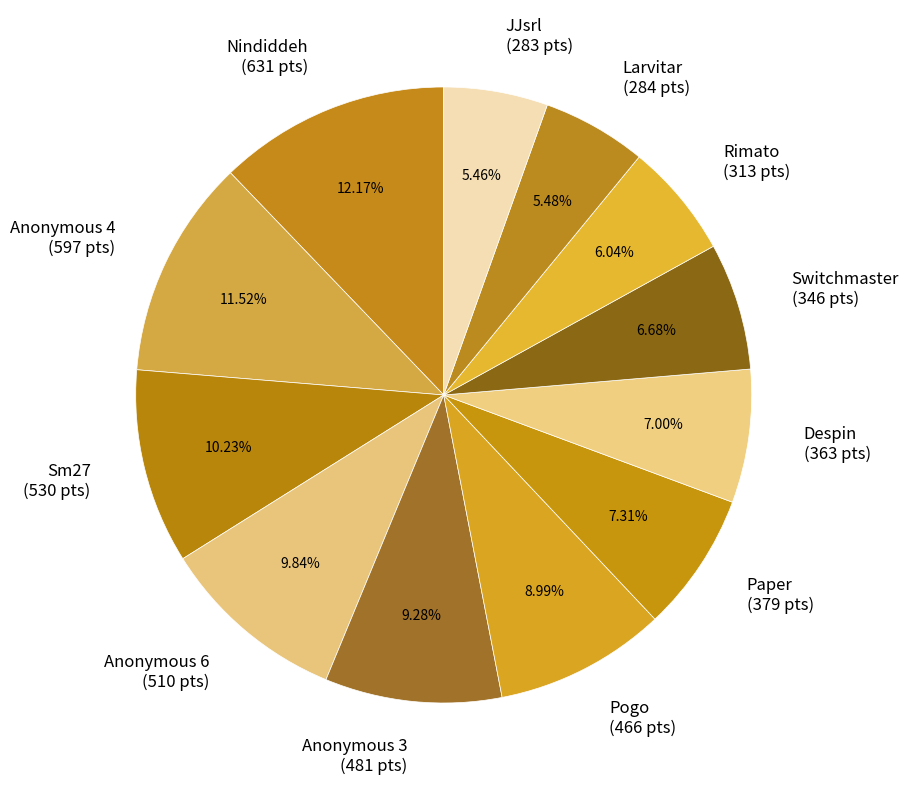

Which slice is the largest?

Nindiddeh